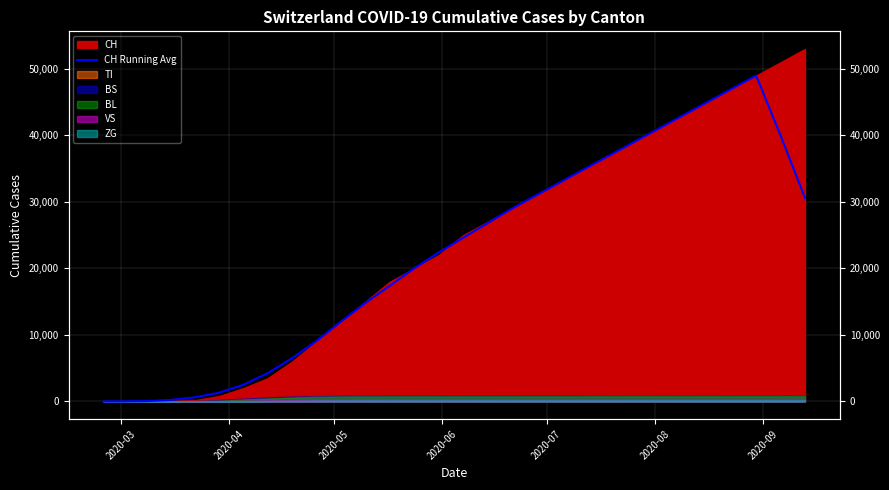

How many lines are shown in the chart?

1